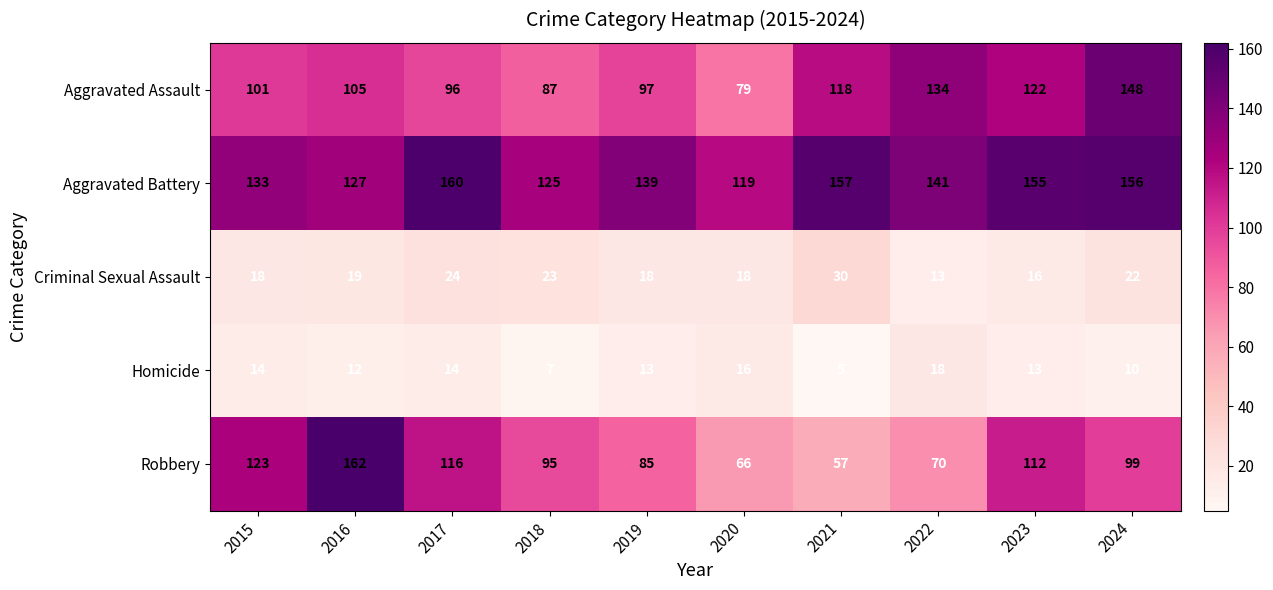

Between 2016 and 2020, which series saw the biggest shift?

Robbery